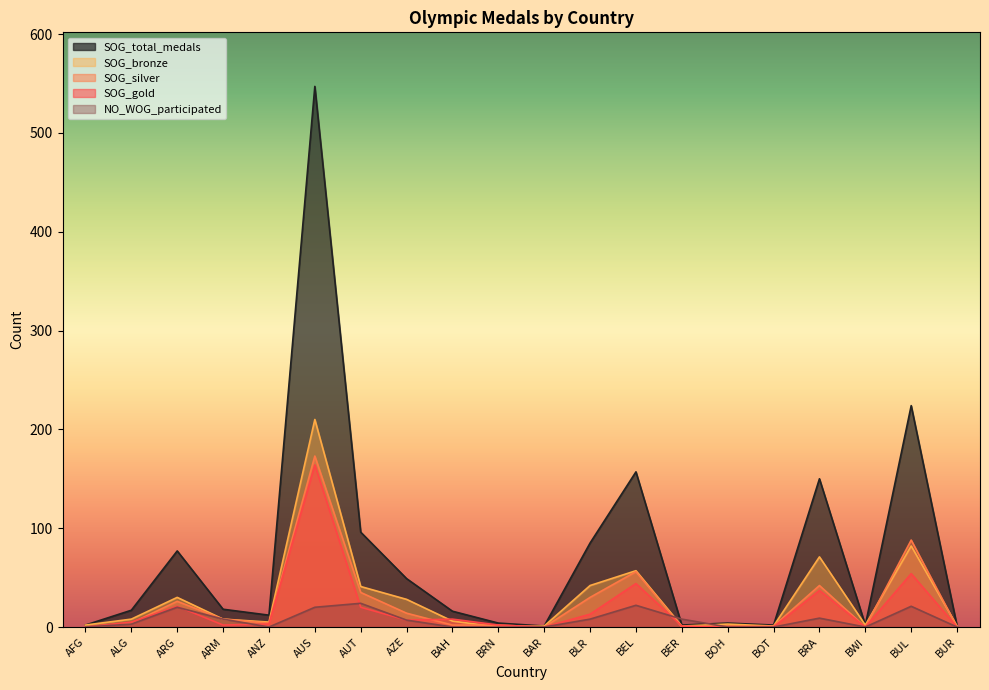

True or false: SOG_total_medals and SOG_silver cross at least once.

False